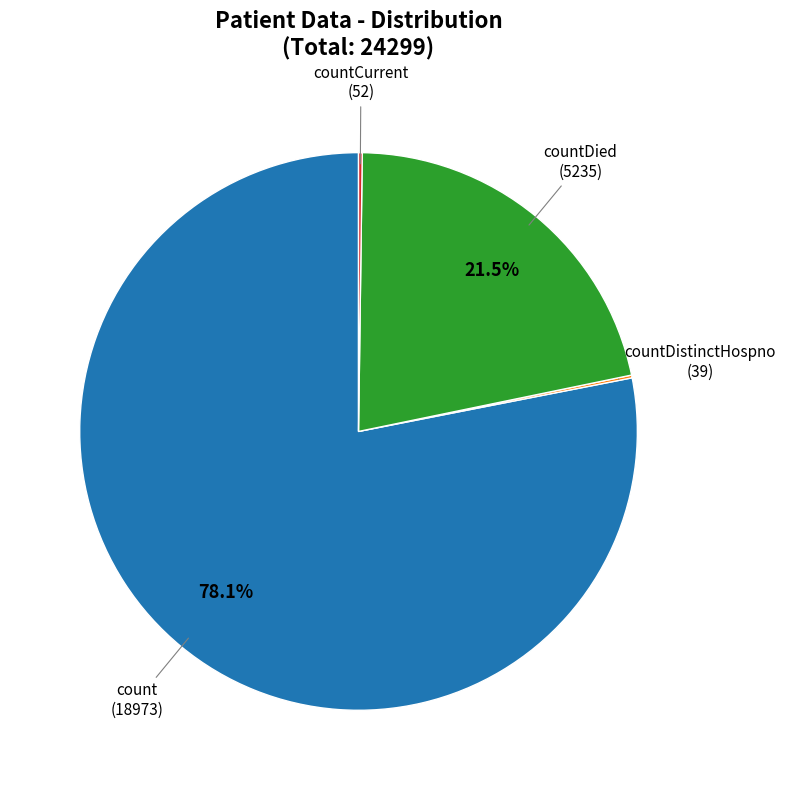

Combined, do count and countDied account for over 50%?

Yes